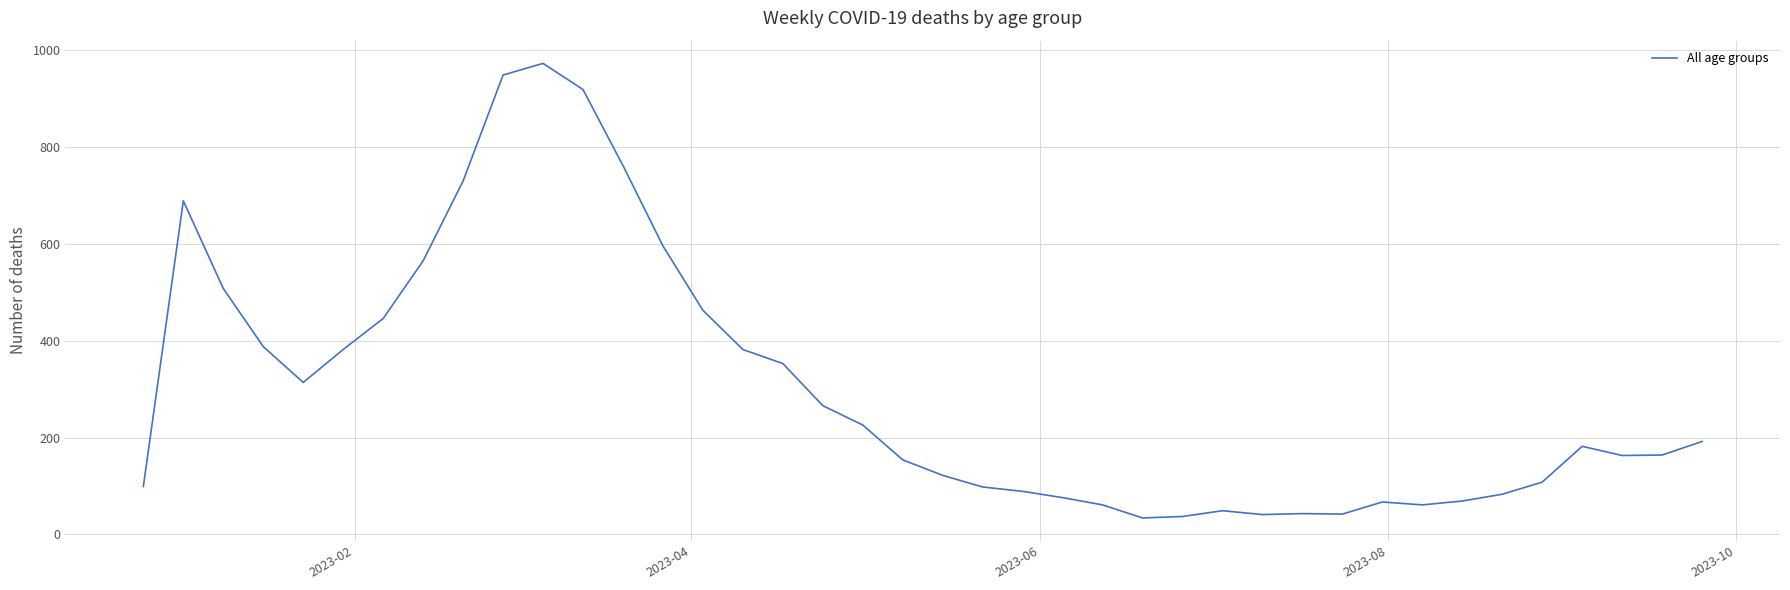

What is the difference between the maximum and minimum values?

939